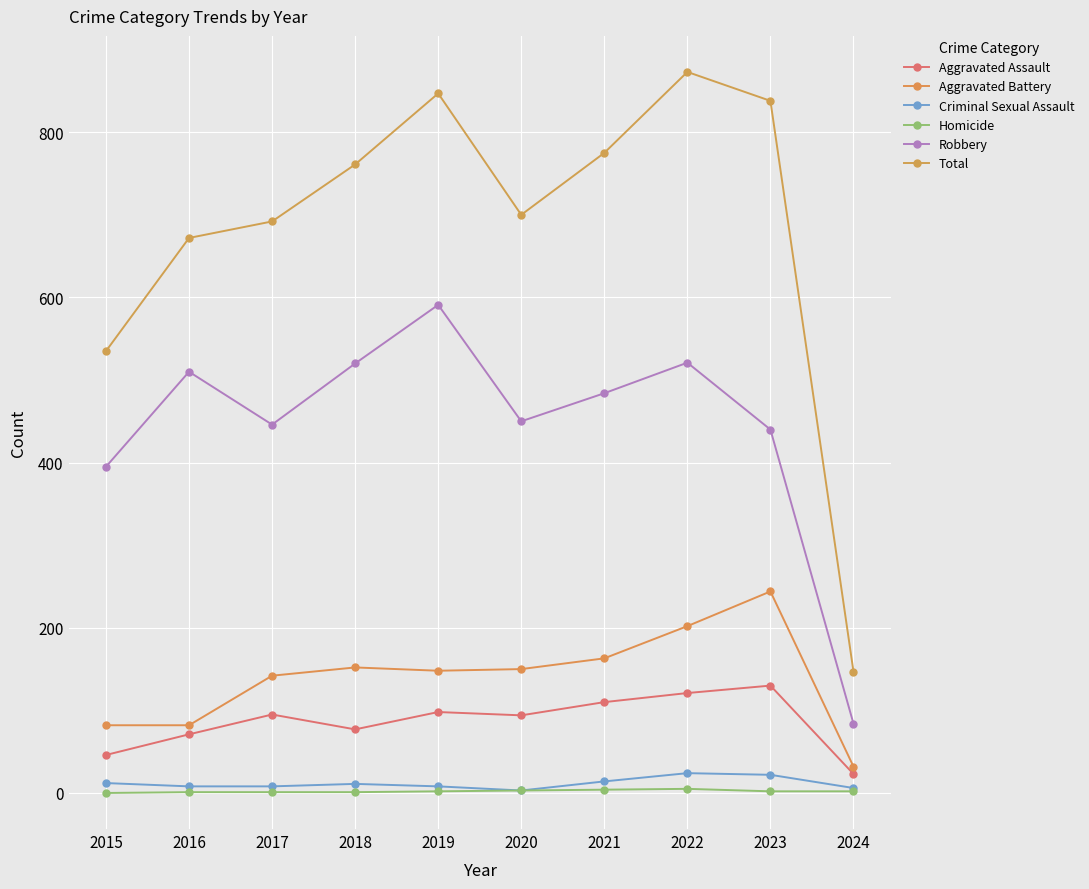

At which category does the chart reach its peak across all series?

2022